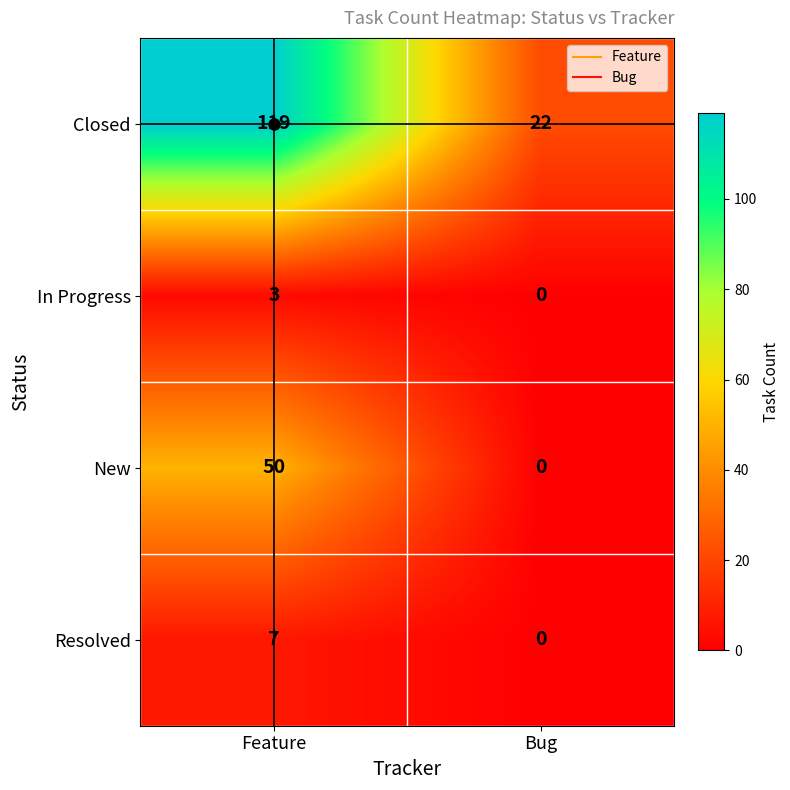

At which category does the chart reach its minimum across all series?

Bug